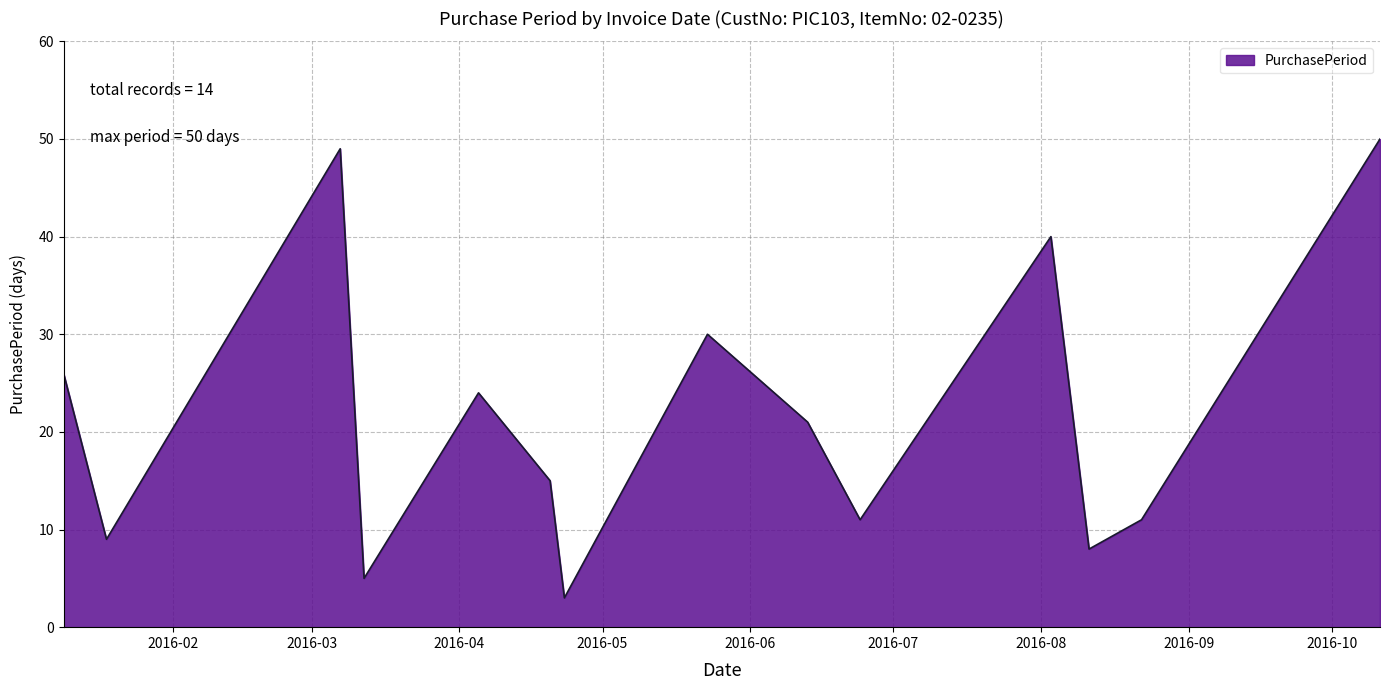

What is the minimum value shown in the chart?

3